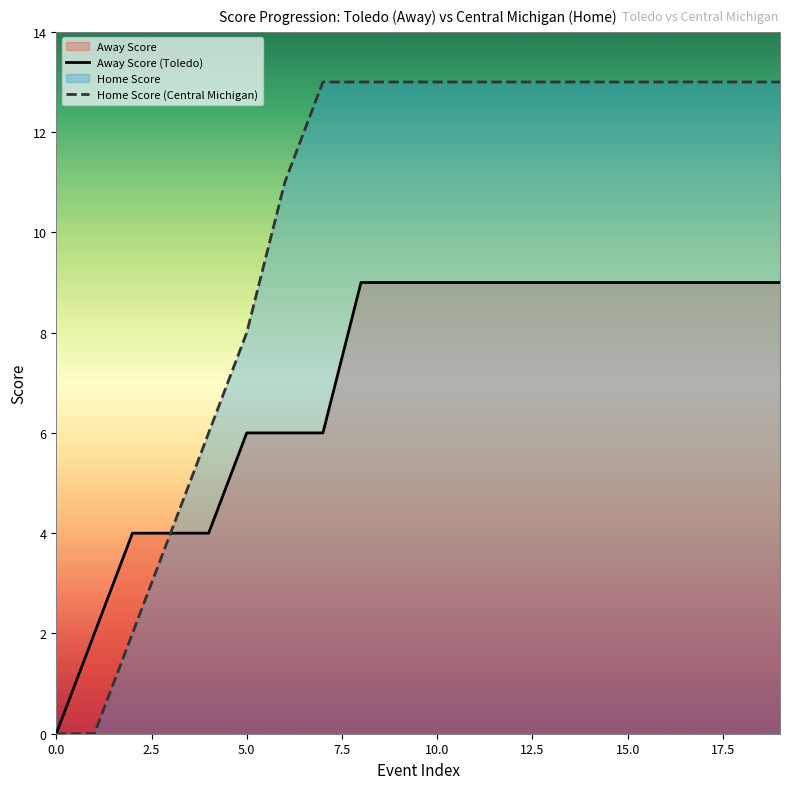

Rank the series by their maximum value, from lowest to highest.

Away Score (Toledo), Home Score (Central Michigan)